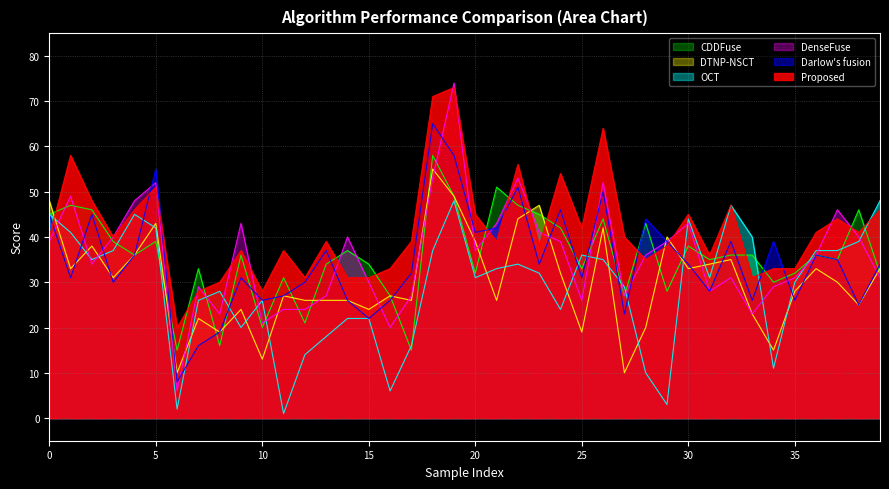

Is it true that OCT equals 34 at 22?

True